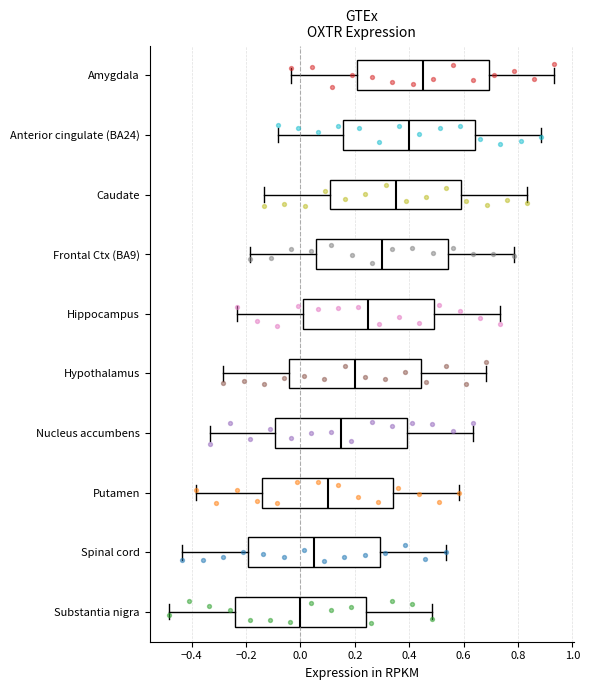

Reading bottom to top, read every box against the x-axis: the position of its median line, the range the box covers, and the ends of its whiskers. The values are not printed on the chart, so give them approximately, as read against the axis.

Substantia nigra: median 0.00, box -0.24 to 0.24, whiskers -0.48 to 0.48
Spinal cord: median 0.06, box -0.20 to 0.30, whiskers -0.44 to 0.54
Putamen: median 0.10, box -0.14 to 0.34, whiskers -0.38 to 0.58
Nucleus accumbens: median 0.16, box -0.10 to 0.40, whiskers -0.34 to 0.64
Hypothalamus: median 0.20, box -0.04 to 0.44, whiskers -0.28 to 0.68
Hippocampus: median 0.26, box 0.00 to 0.50, whiskers -0.24 to 0.74
Frontal Ctx (BA9): median 0.30, box 0.06 to 0.54, whiskers -0.18 to 0.78
Caudate: median 0.36, box 0.10 to 0.60, whiskers -0.14 to 0.84
Anterior cingulate (BA24): median 0.40, box 0.16 to 0.64, whiskers -0.08 to 0.88
Amygdala: median 0.46, box 0.20 to 0.70, whiskers -0.04 to 0.94